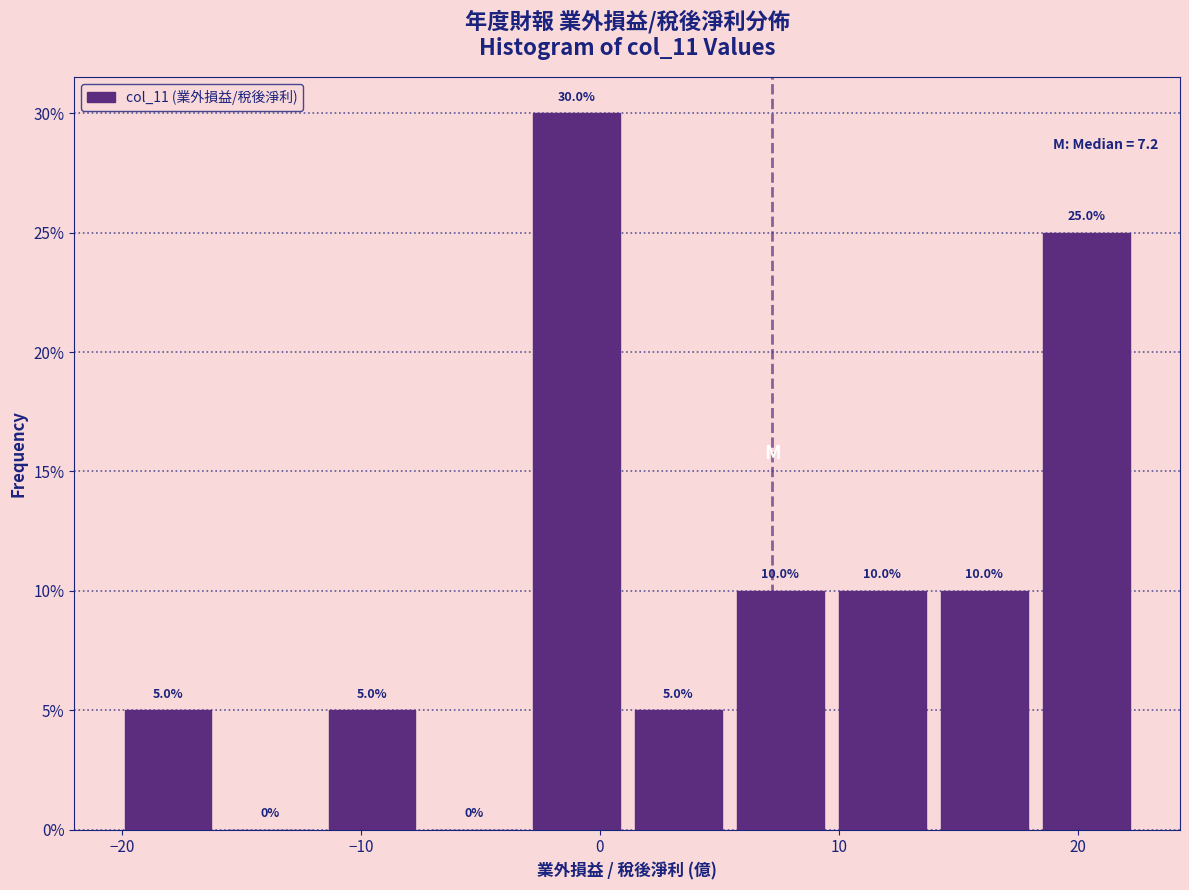

Which range on the x-axis has the tallest bar?

-3 to 1